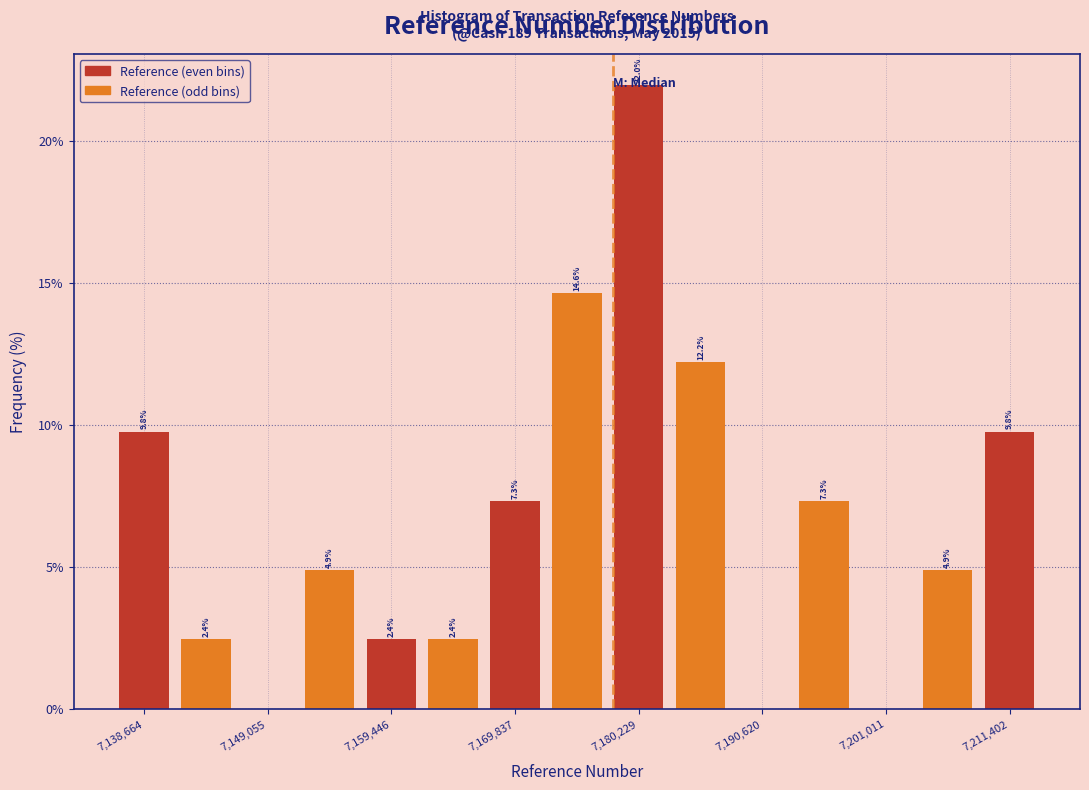

Read against the x-axis, roughly where is the centre of the tallest bar?

7180000